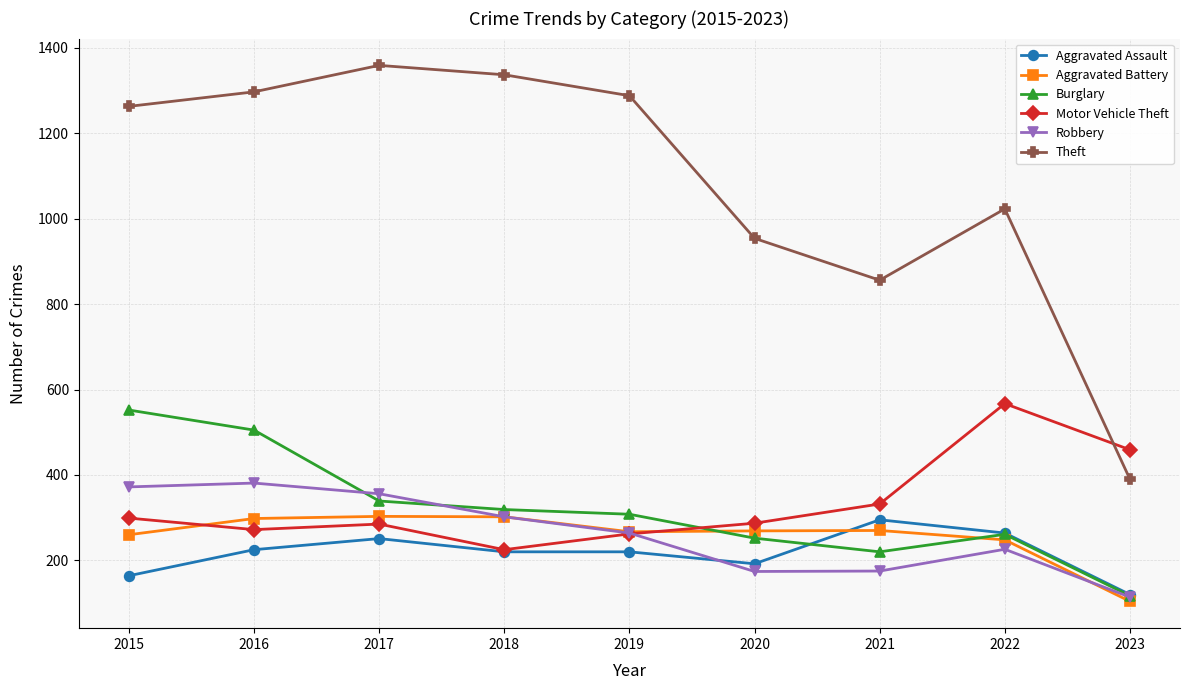

Between which two adjacent categories do Burglary and Robbery first intersect?

2016 and 2017